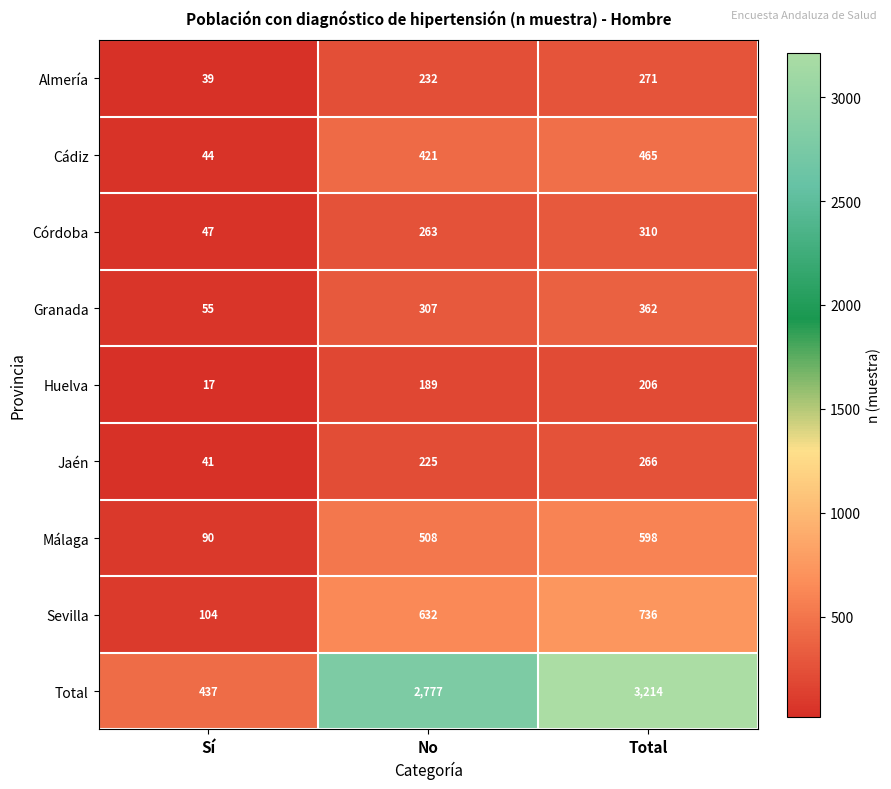

At which category is the sum across all series the highest?

Total